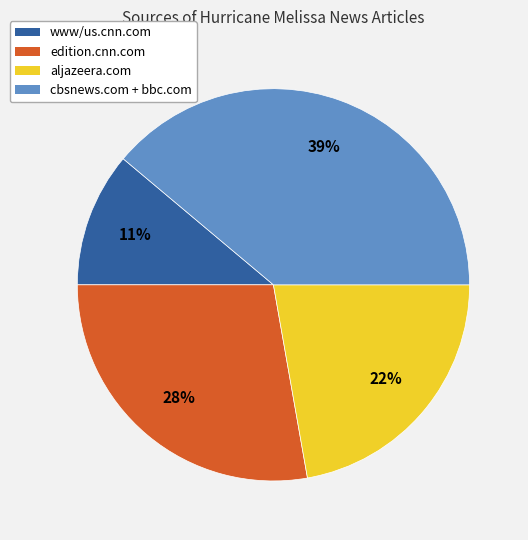

Does any single category account for the majority?

No